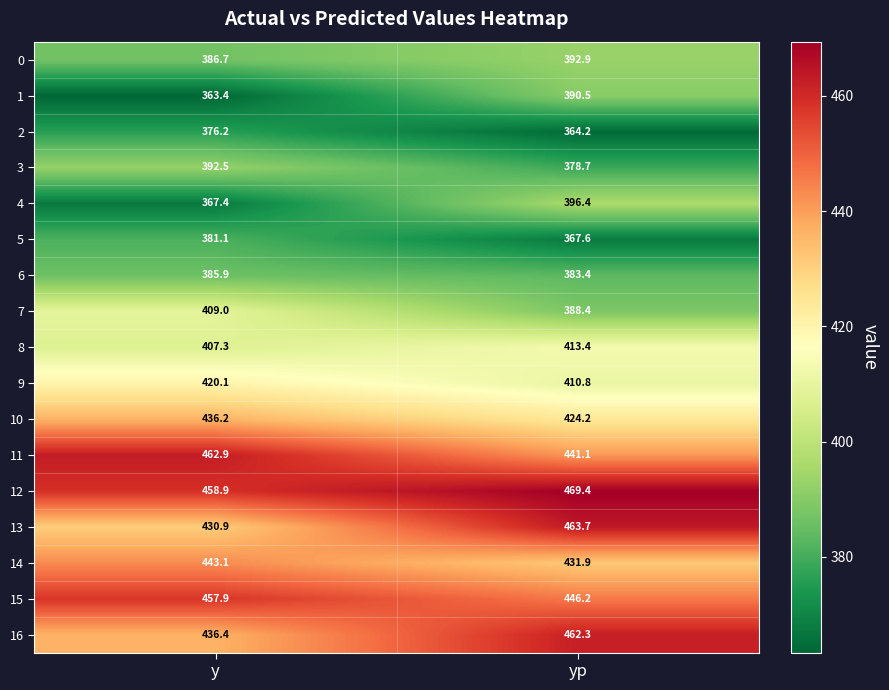

Rank the series at yp from highest to lowest value.

12, 13, 16, 15, 11, 14, 10, 8, 9, 4, 0, 1, 7, 6, 3, 5, 2